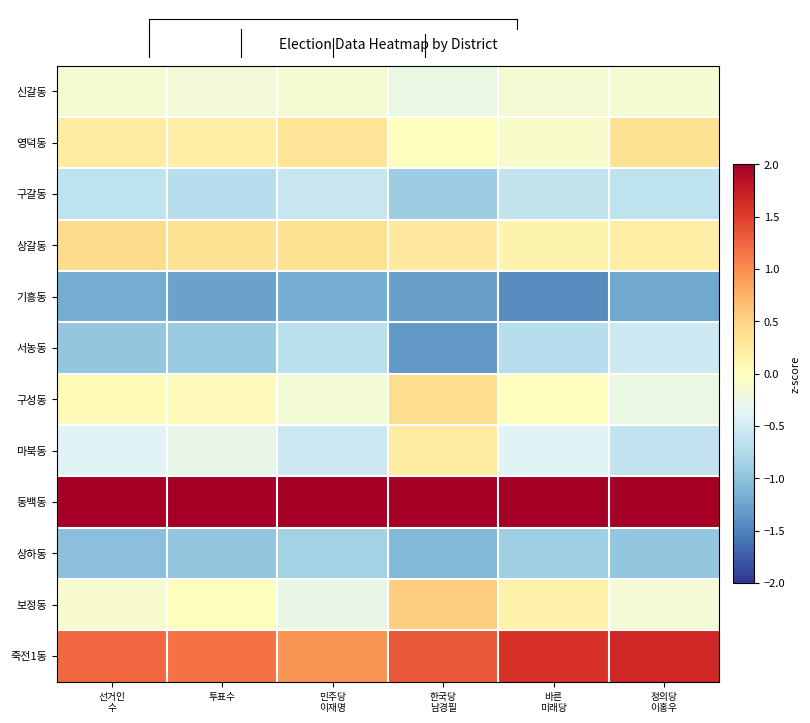

Which category has the highest value across all series?

민주당
이재명